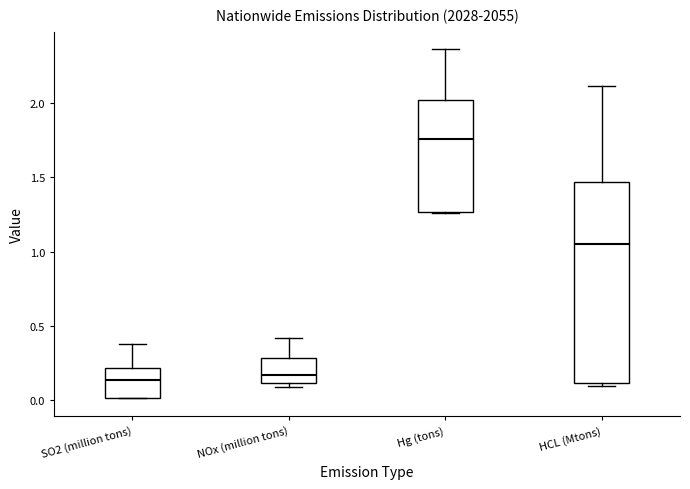

Where is the upper edge of the box for Hg (tons) on the y-axis? The values are not printed on the chart, so give them approximately, as read against the axis.

2.00